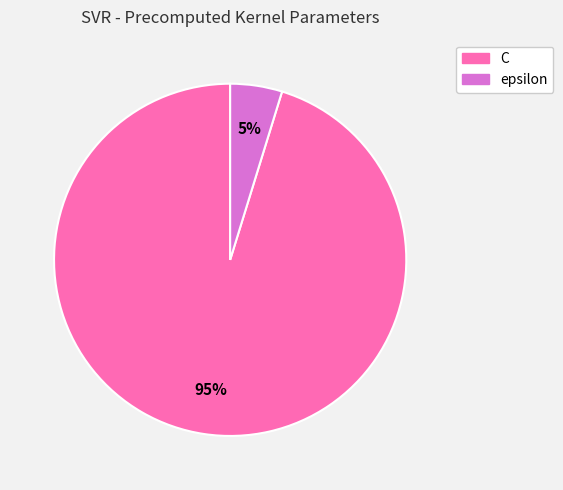

What is the smallest slice in the pie chart?

epsilon